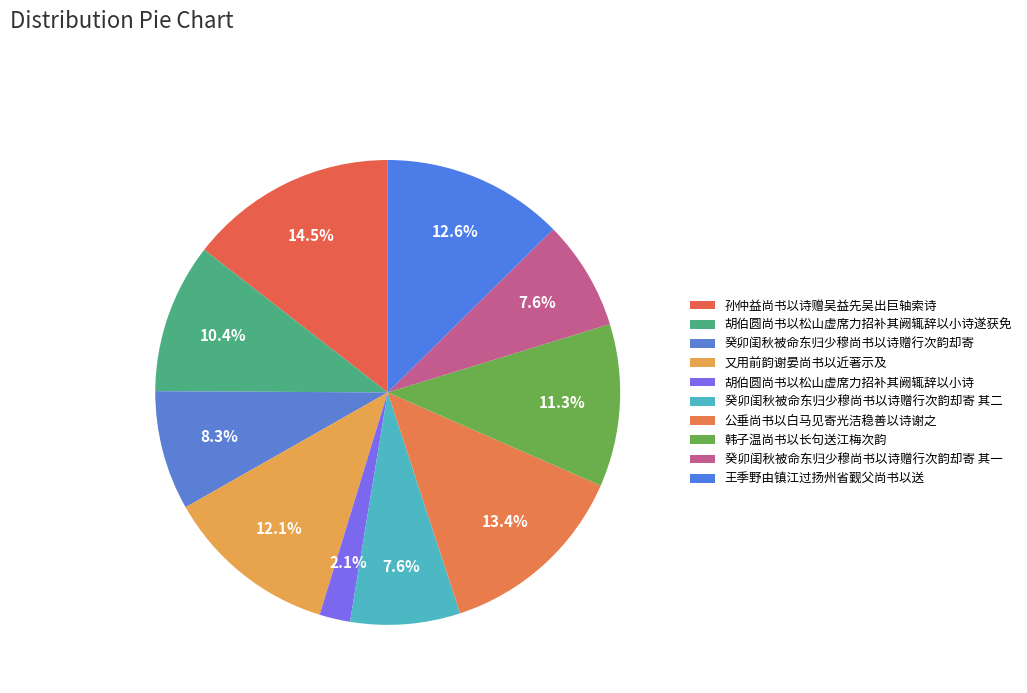

What is the change in value from 又用前韵谢晏尚书以近著示及 to 癸卯闺秋被命东归少穆尚书以诗赠行次韵却寄 其二?

-431286